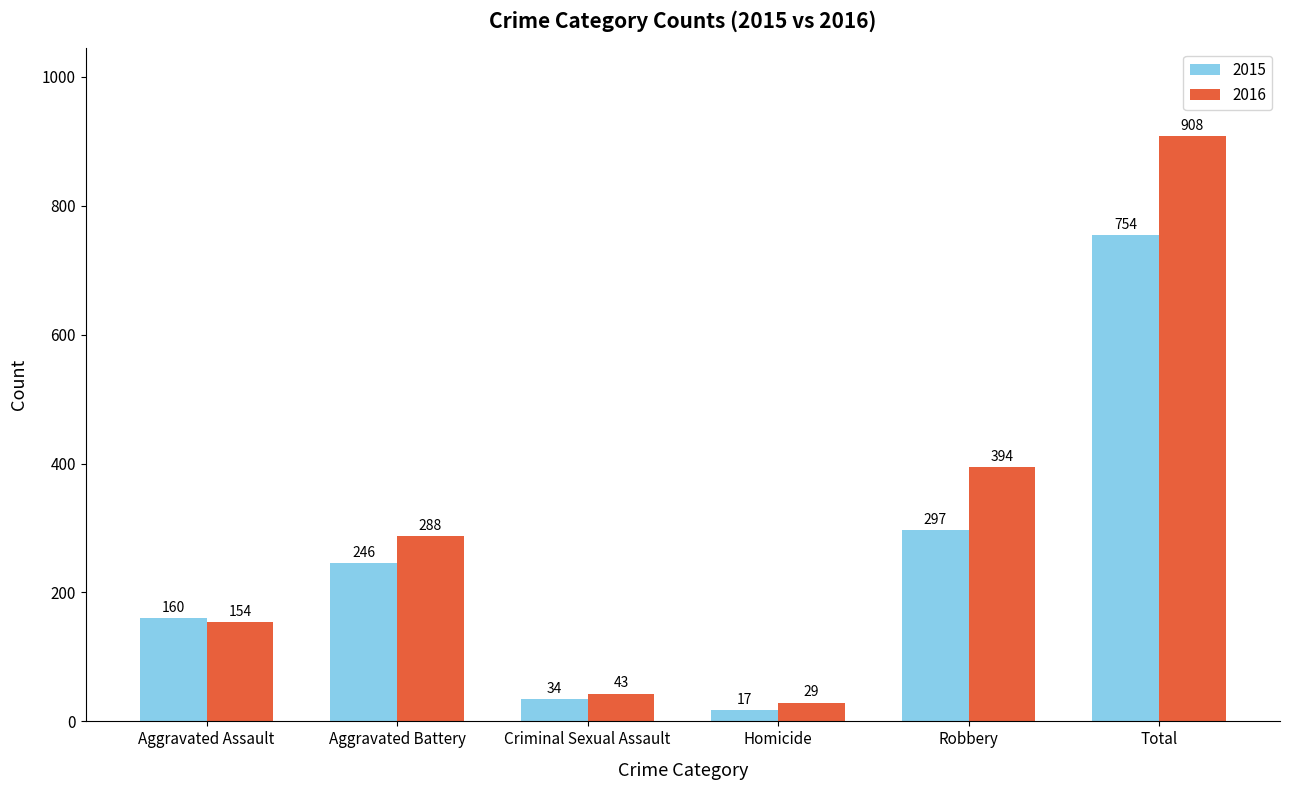

Between Aggravated Battery and Total, which series saw the biggest shift?

2016